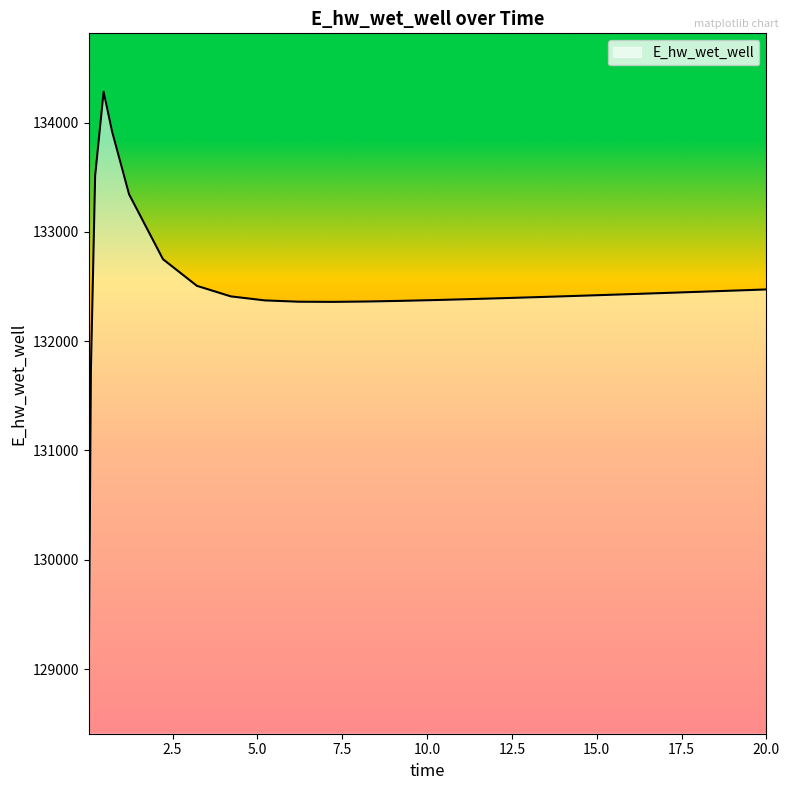

What is the difference between the maximum and minimum values?

5340.7